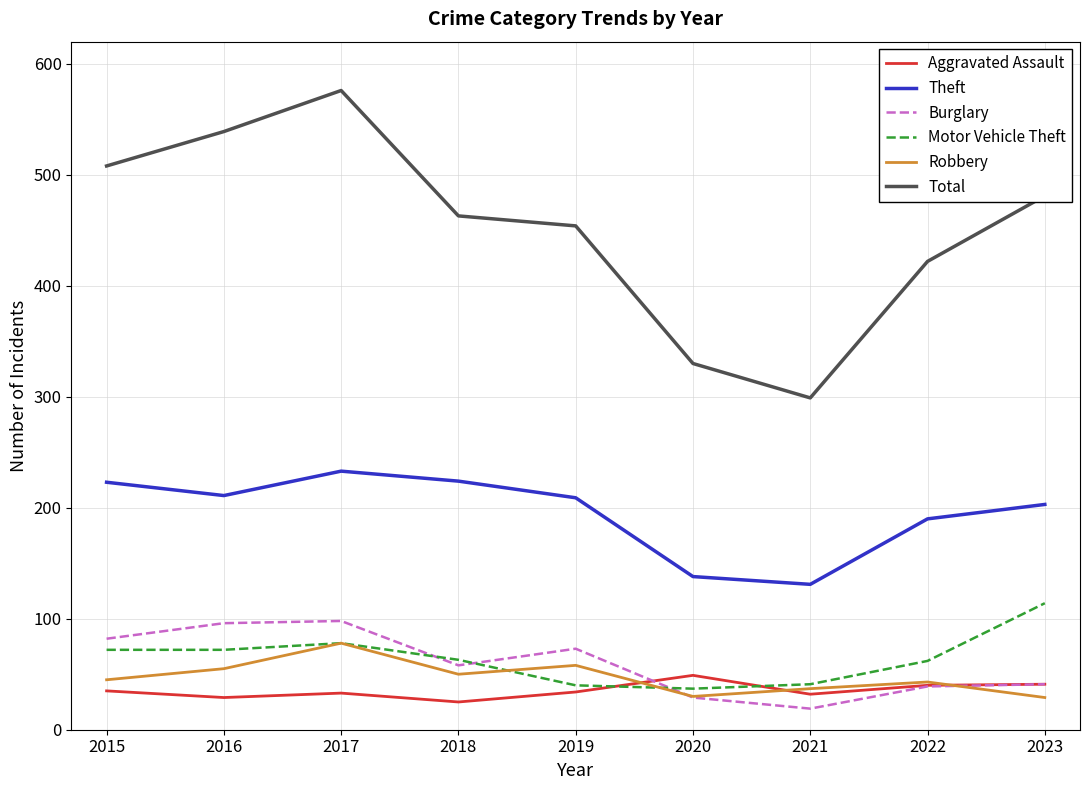

True or false: Aggravated Assault and Theft intersect in this chart.

False